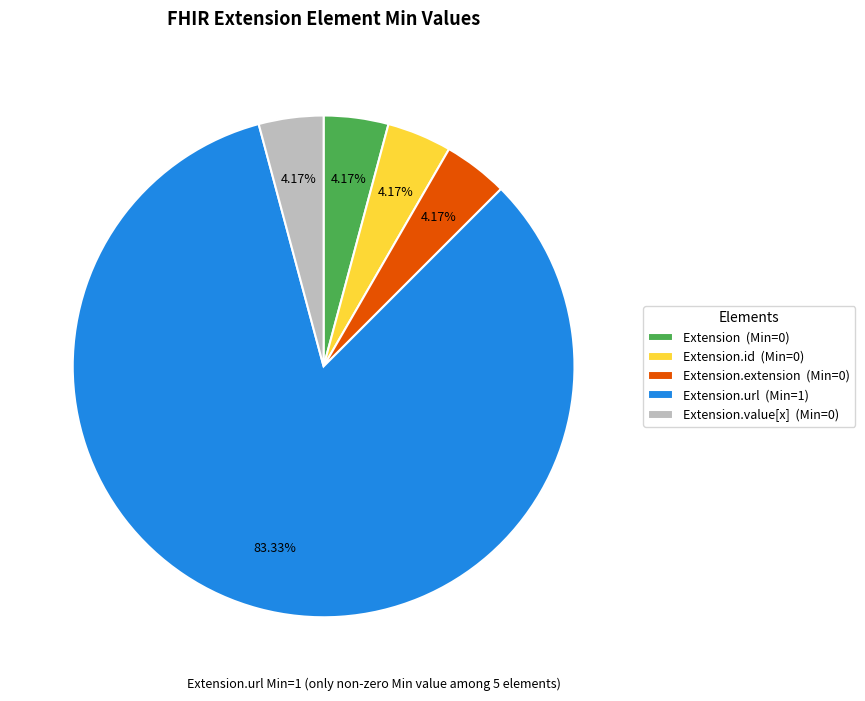

How many slices are in this pie chart?

5